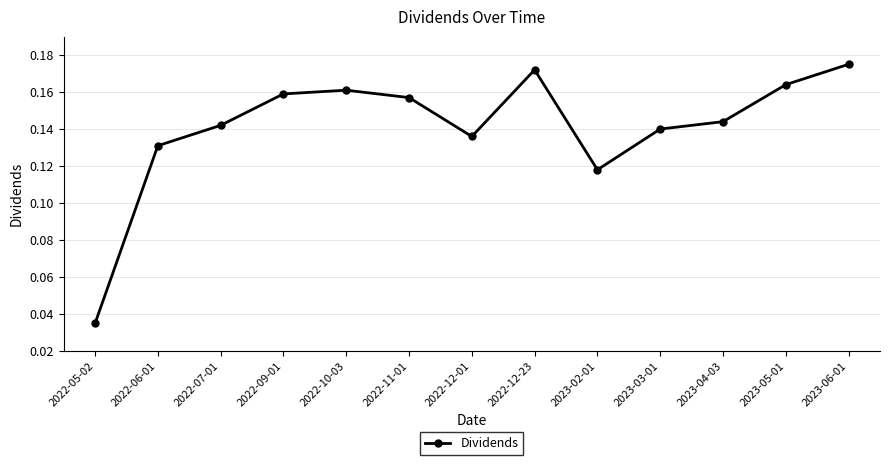

The value at 2022-12-23 is 0.3. True or false?

False